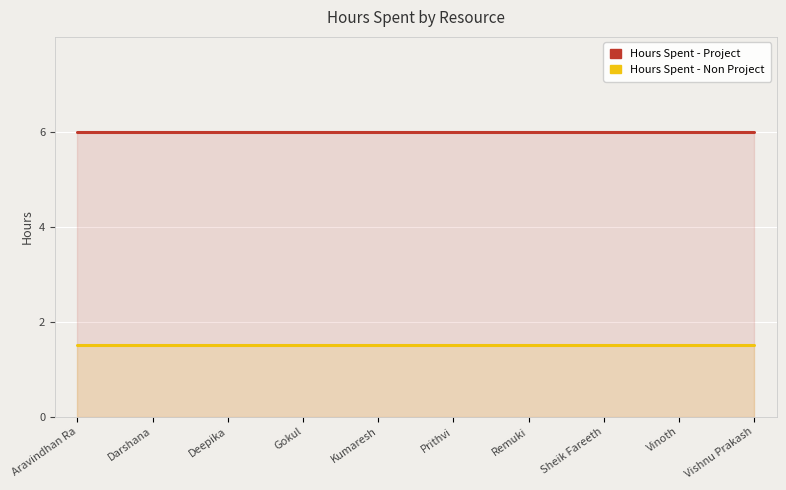

True or false: Hours Spent - Project and Hours Spent - Non Project intersect in this chart.

False